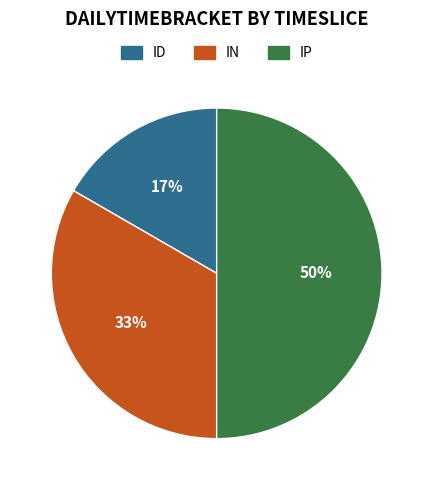

What is the ratio of the value at ID to the value at IP?

0.3